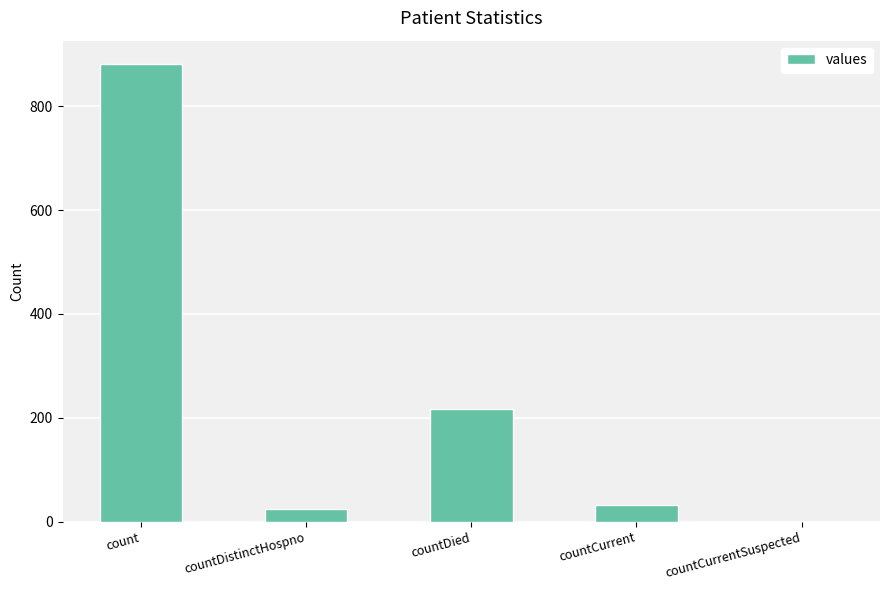

Reading left to right, list all the values displayed in this chart.

882	24	216	32	0